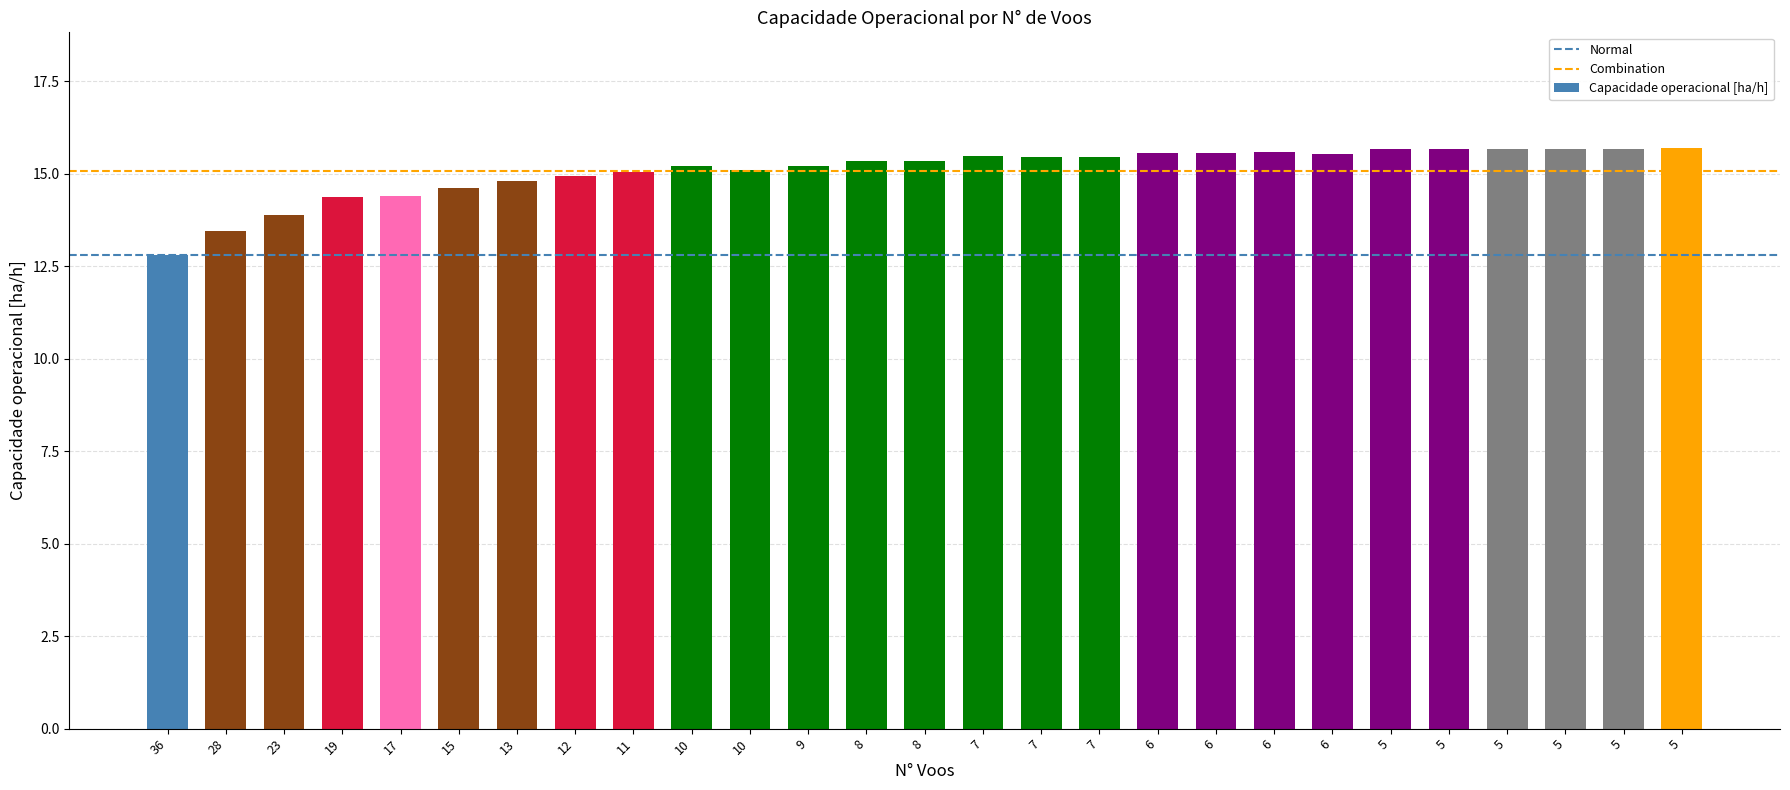

Are the bars grouped side by side (vs. stacked)?

No